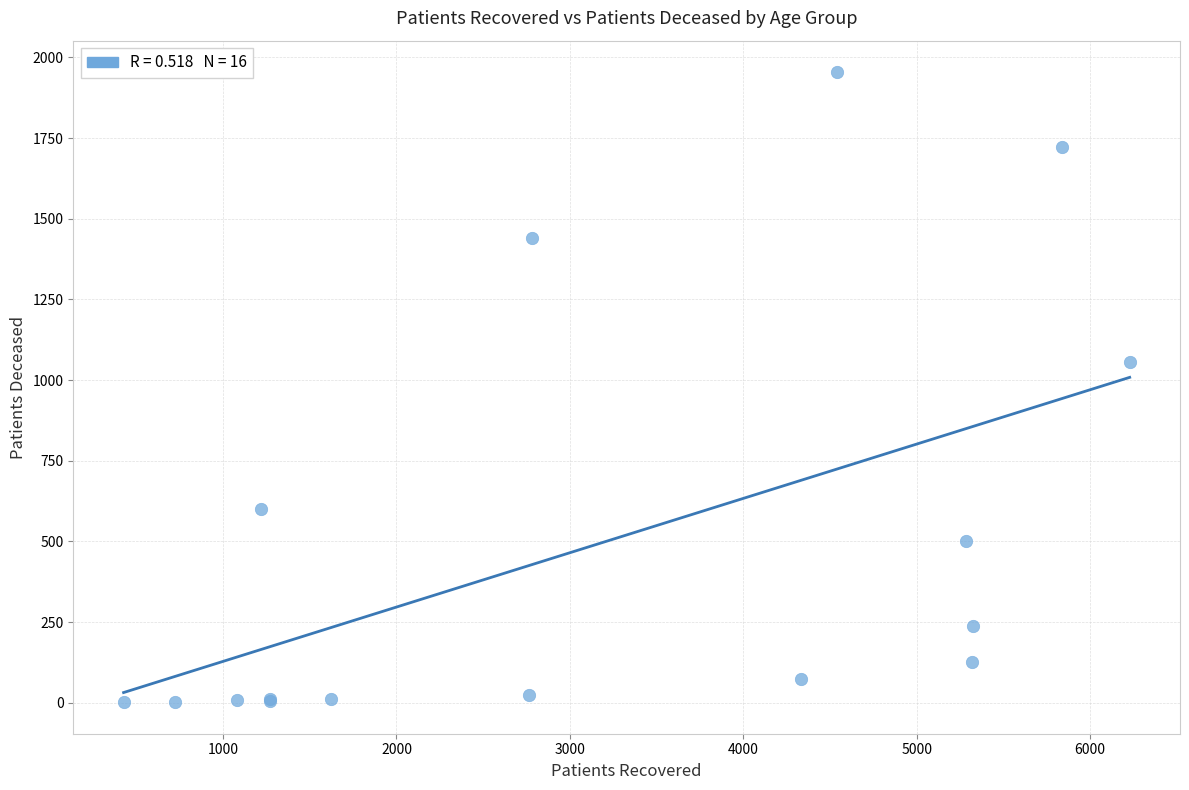

What Y value in the scatter plot is closest to 978?

1056